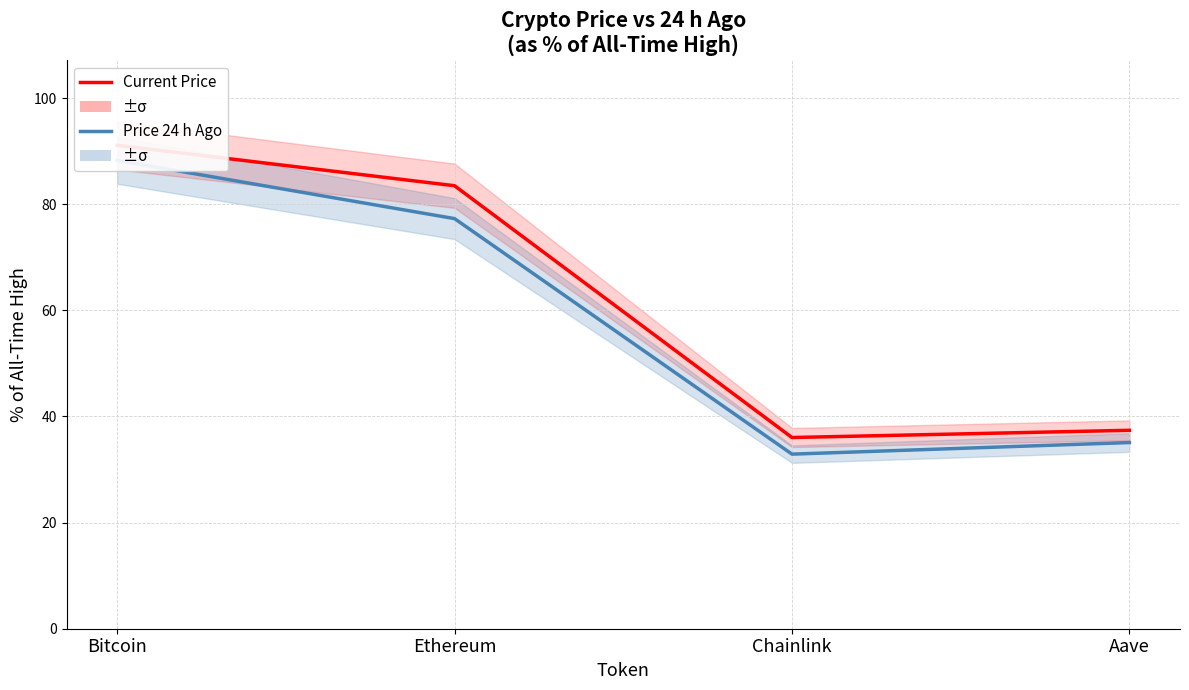

What position from the left is Ethereum?

2